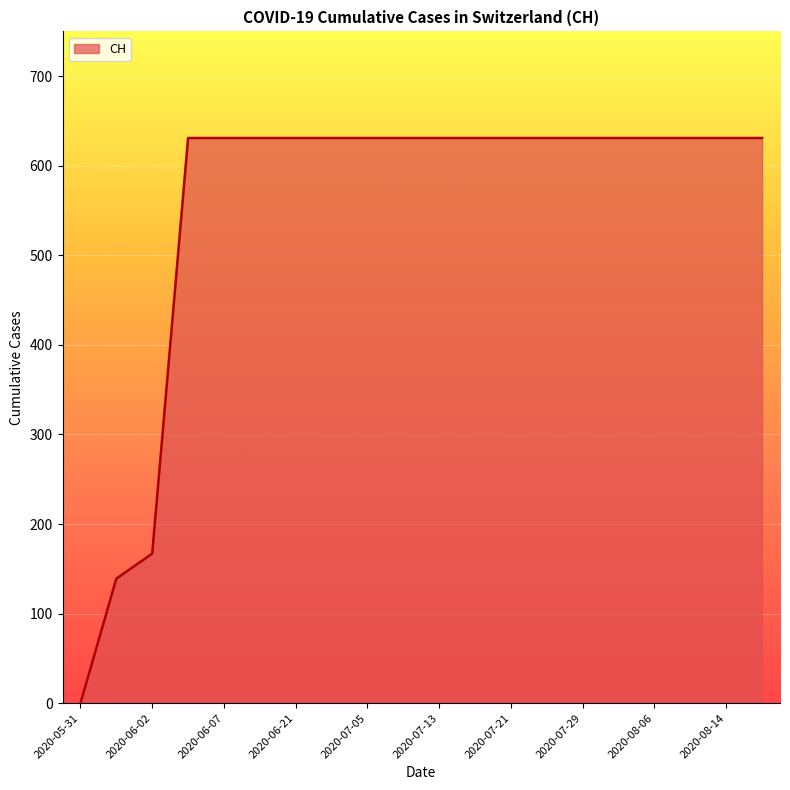

What is the average value?

552